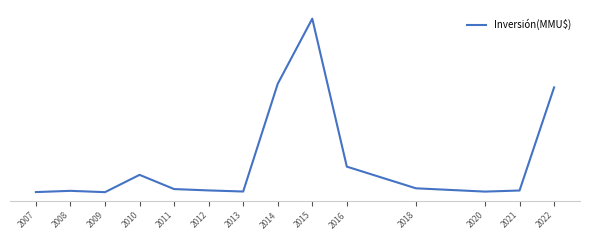

Reading left to right, transcribe all the data shown in this chart.

2007=663	2008=4110	2009=449	2010=48300	2011=8995	2012=5240	2013=2210	2014=300000	2015=480000	2016=71000	2018=11103	2020=2000	2021=5000	2022=290000